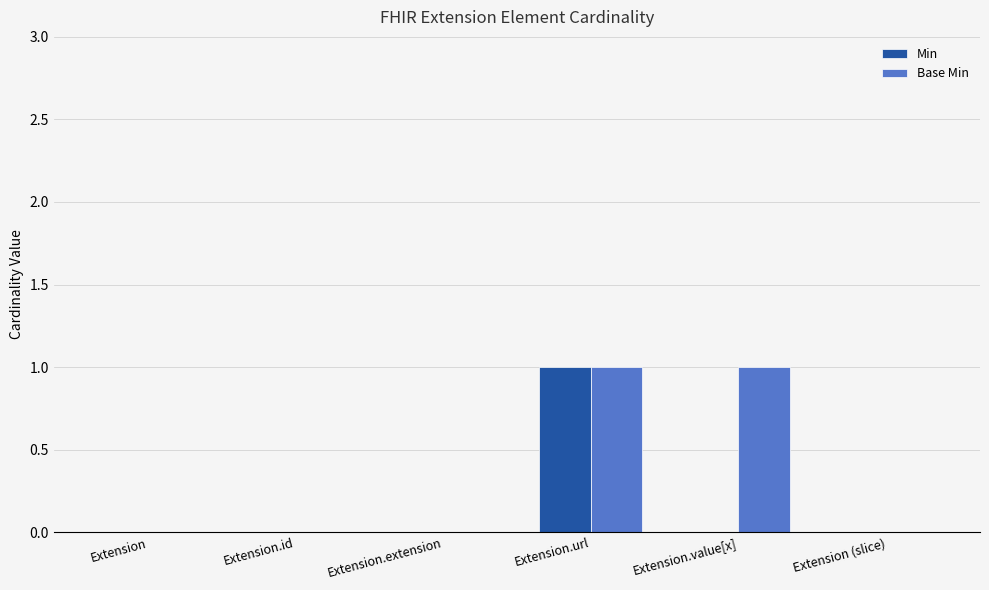

True or false: Base Min has a value of 0 at Extension (slice).

True